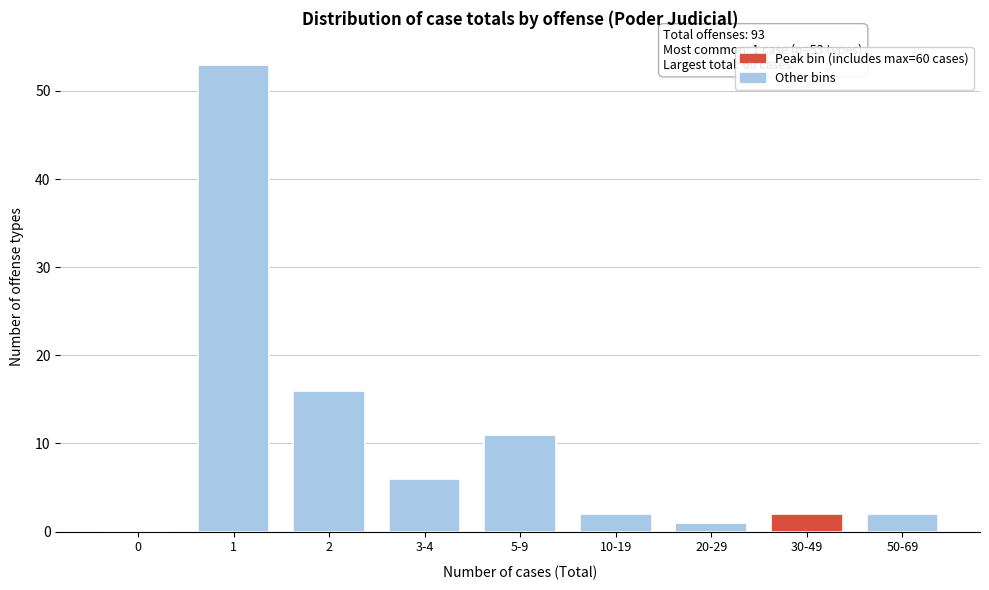

Reading right to left, extract all data points from this chart.

50-69=2	30-49=2	20-29=1	10-19=2	5-9=11	3-4=6	2=16	1=53	0=0